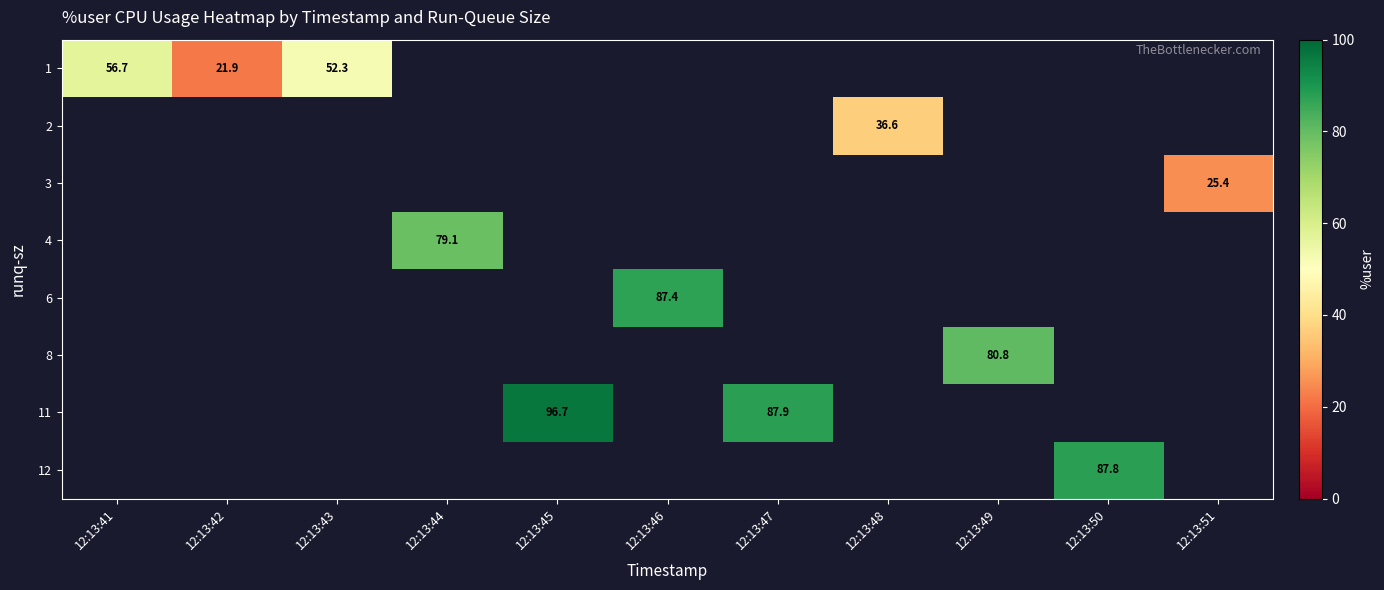

At how many categories does at least one series exceed 55?

7